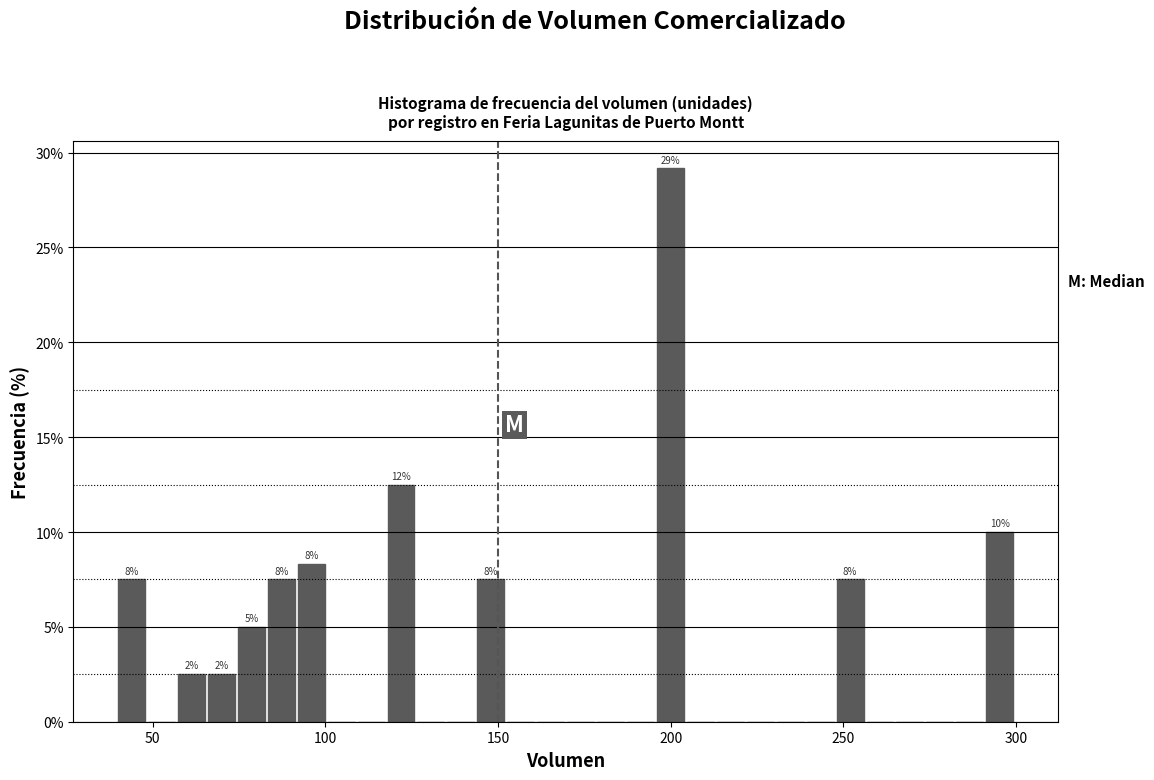

Read against the x-axis, roughly where is the centre of the tallest bar?

200